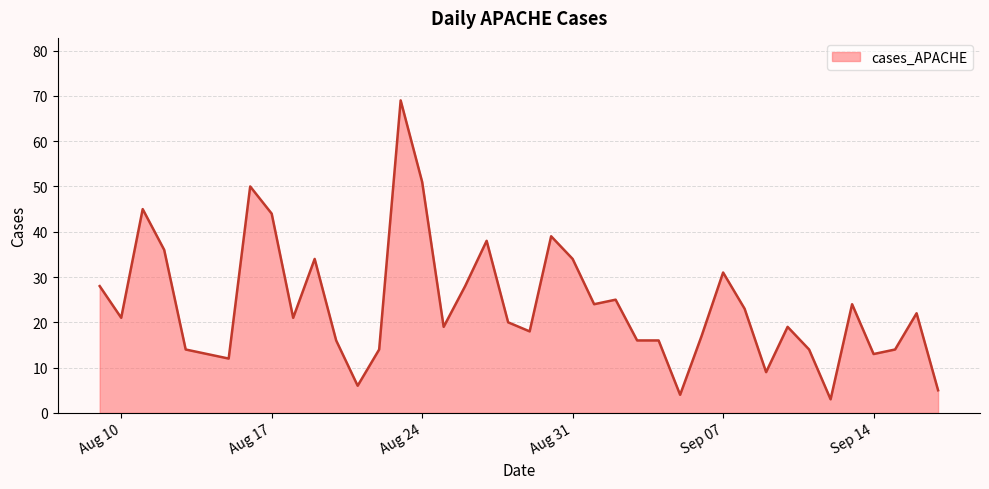

What is the maximum value shown in the chart?

69